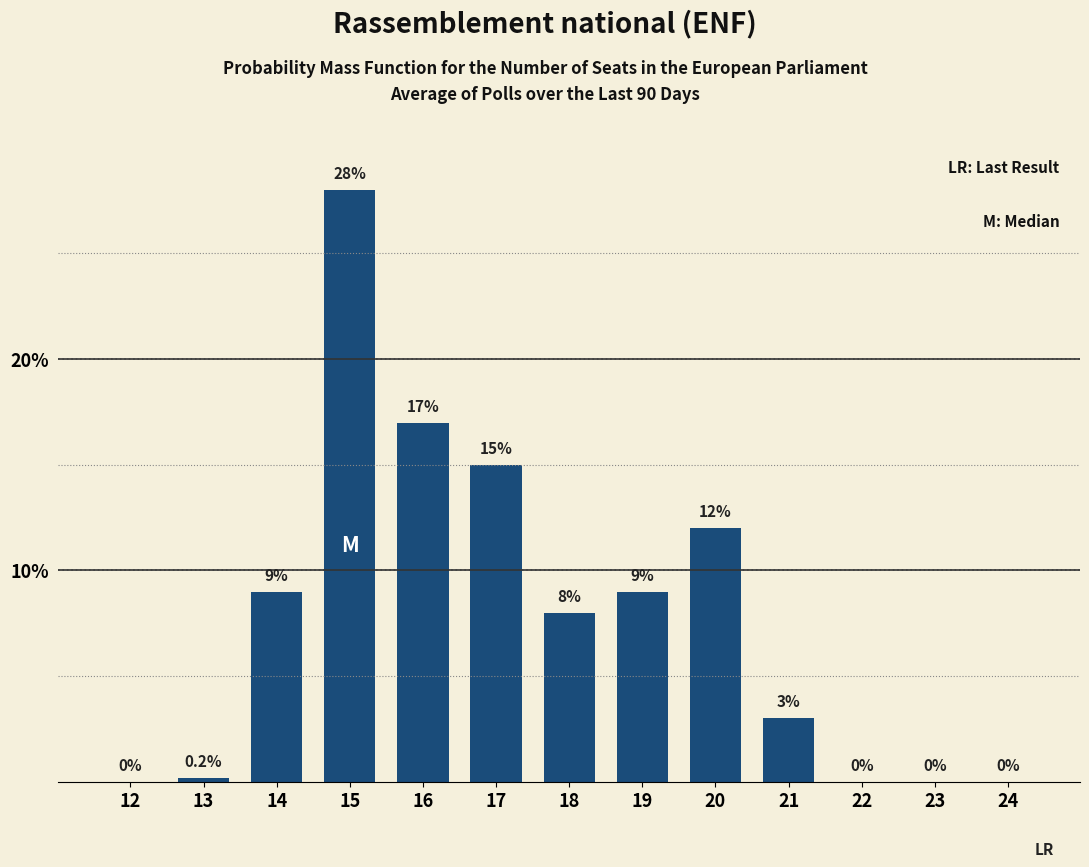

Reading right to left, what are all the values shown in this chart?

24=0.0	23=0.0	22=0.0	21=3.0	20=12.0	19=9.0	18=8.0	17=15.0	16=17.0	15=28.0	14=9.0	13=0.2	12=0.0